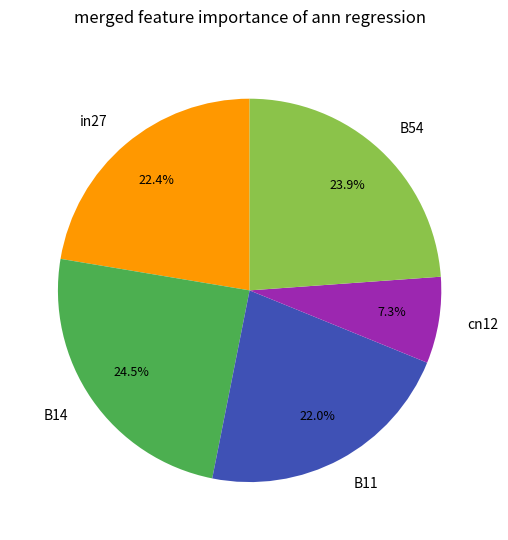

How many slices are in this pie chart?

5